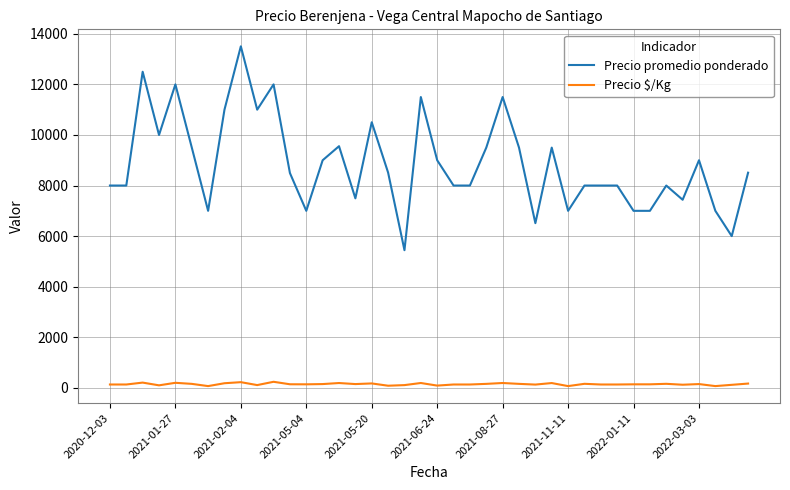

What is the greatest value displayed?

13505